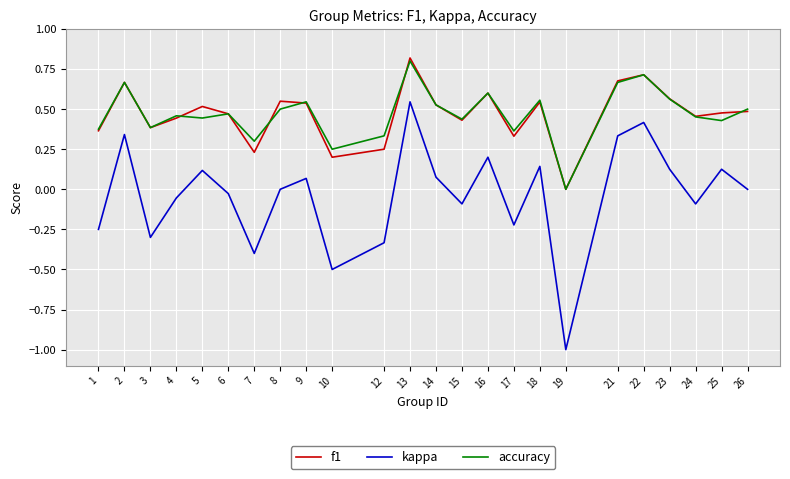

The accuracy series shows 0.5 at 9. True or false?

True